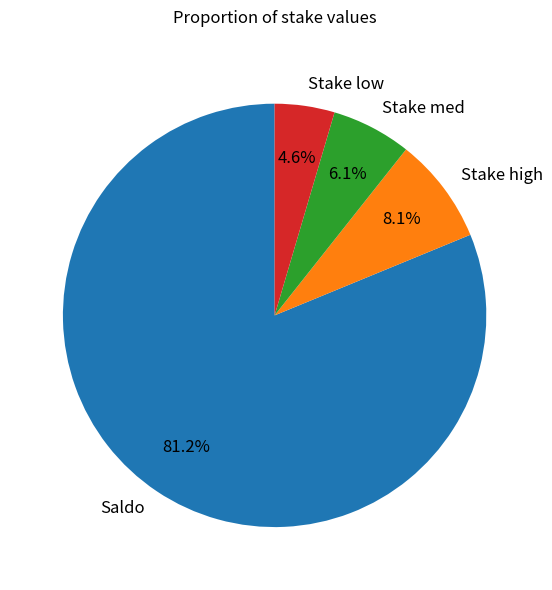

Do Stake high and Saldo together represent more than half of the pie?

Yes